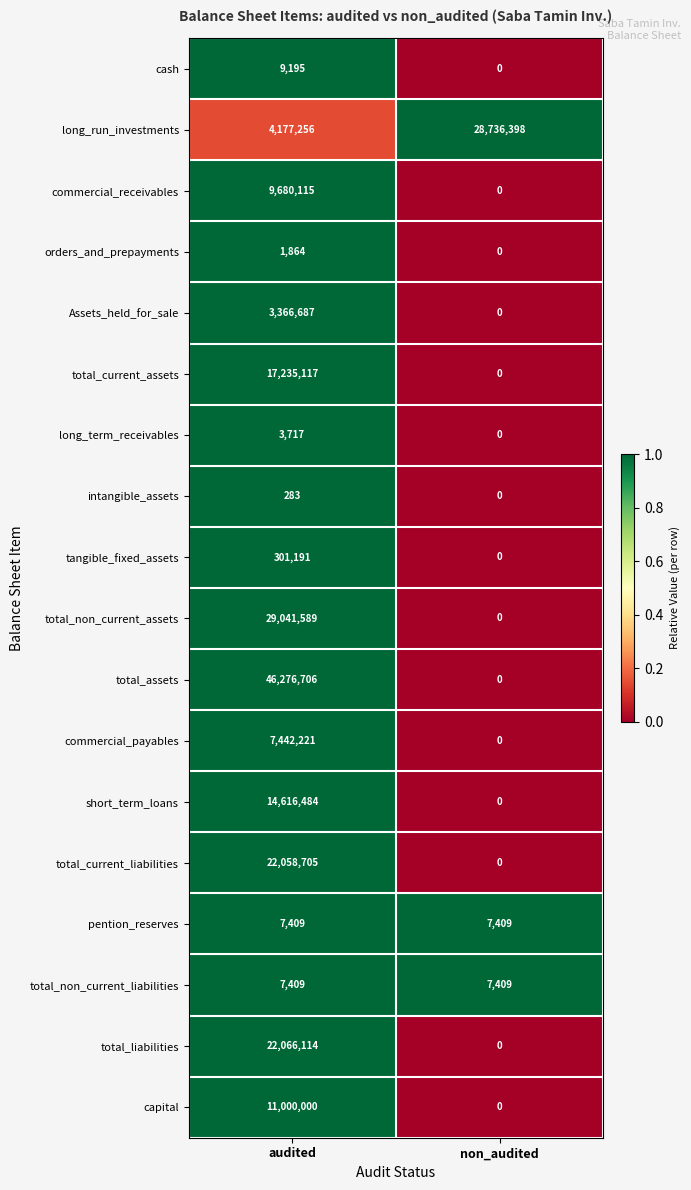

What is the difference between the tangible_fixed_assets values at audited and non_audited?

301191